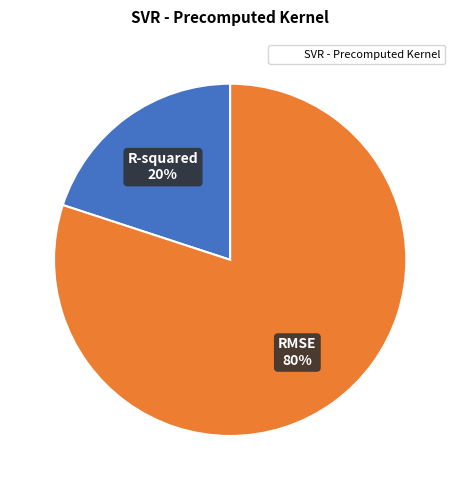

Is there any slice that represents more than half of the pie?

Yes